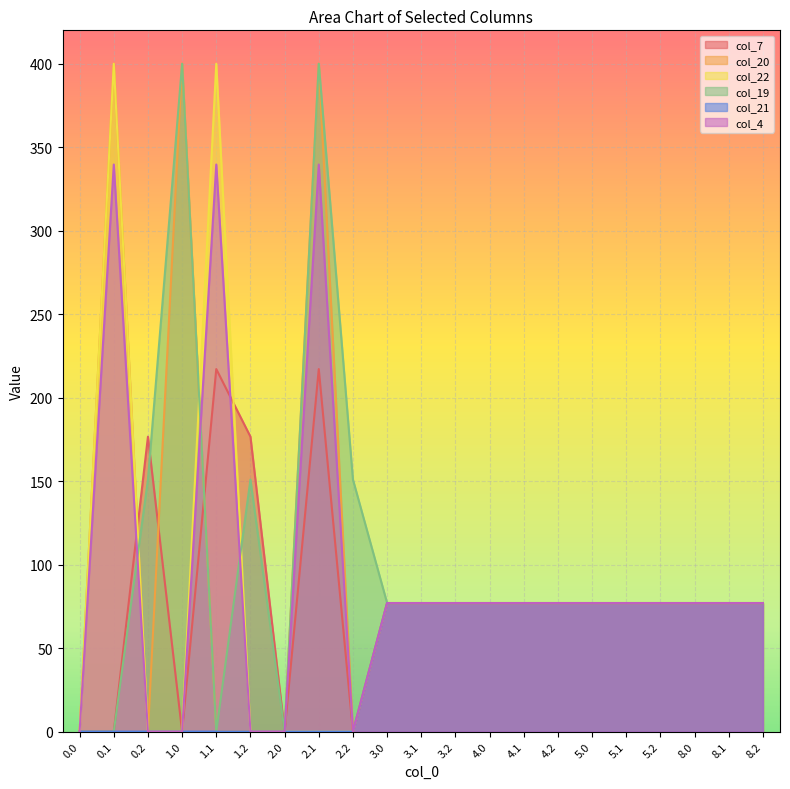

Which series changed the most between 3.2 and 8.0?

col_7